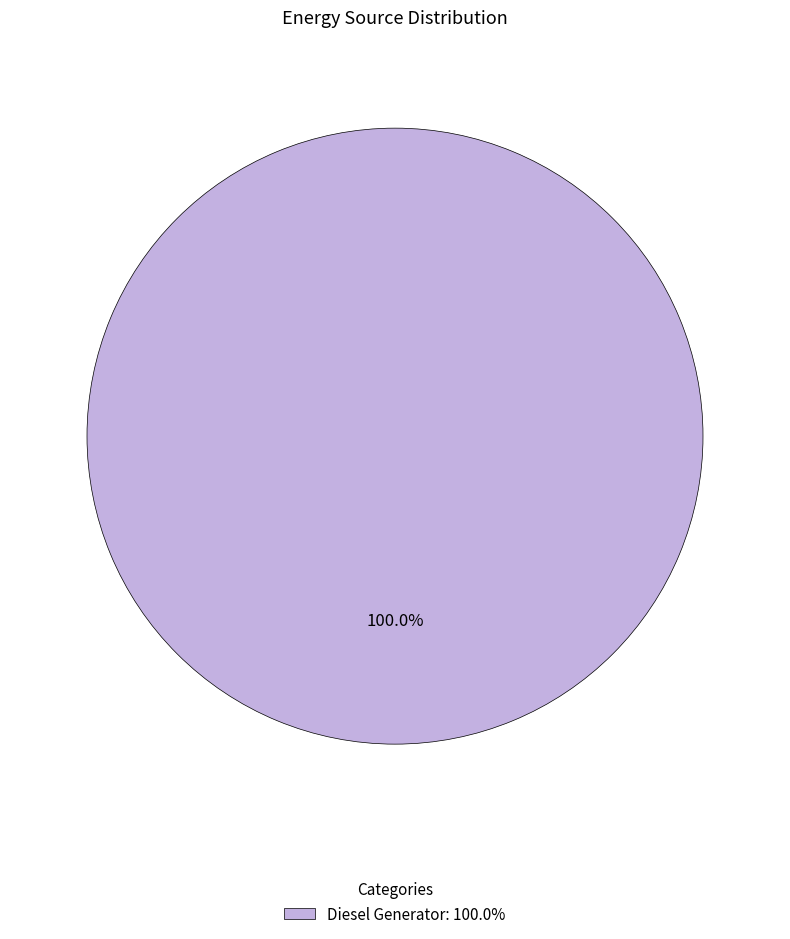

Is there any slice that represents more than half of the pie?

Yes